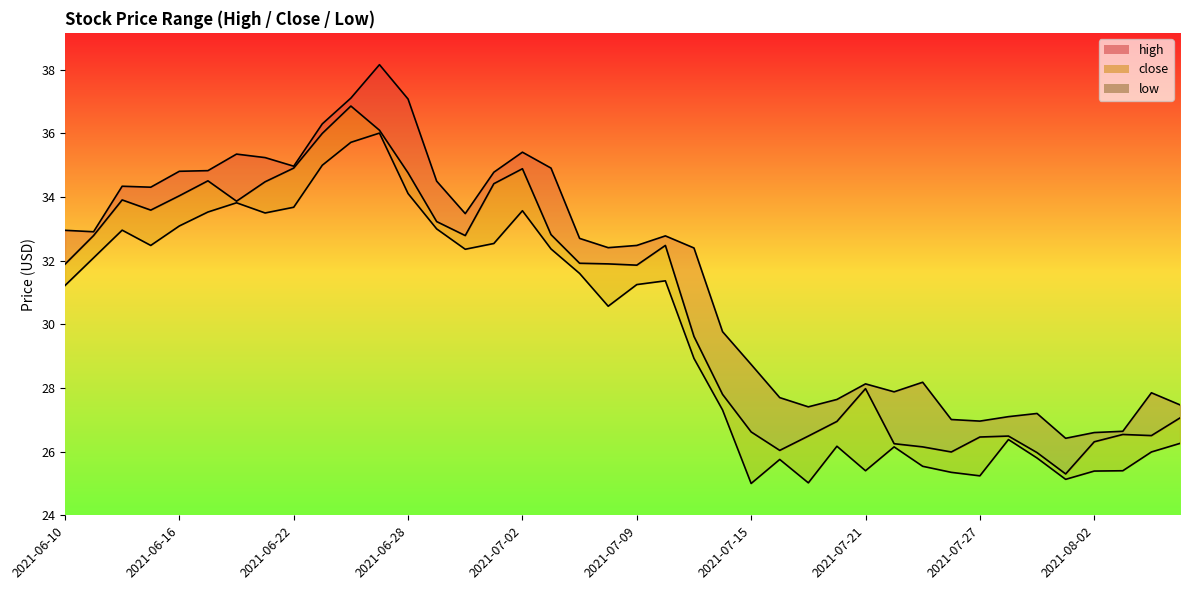

In close_line, how many points are lower than both neighbors (excluding endpoints)?

8